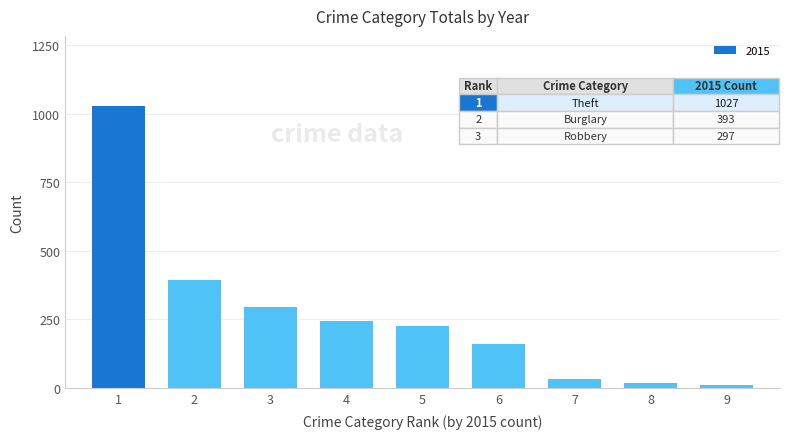

Reading left to right, what are all the values shown in this chart?

1=1027	2=393	3=297	4=246	5=228	6=160	7=34	8=17	9=11